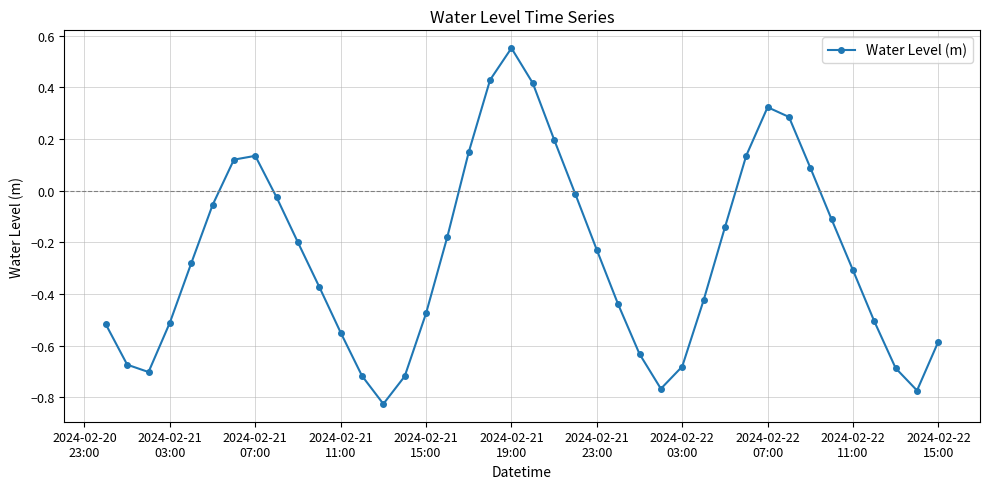

How many values exceed 0?

11